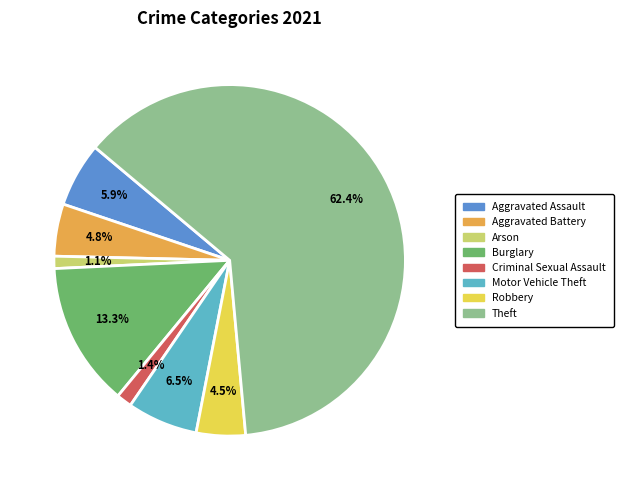

Is there any slice that represents more than half of the pie?

Yes